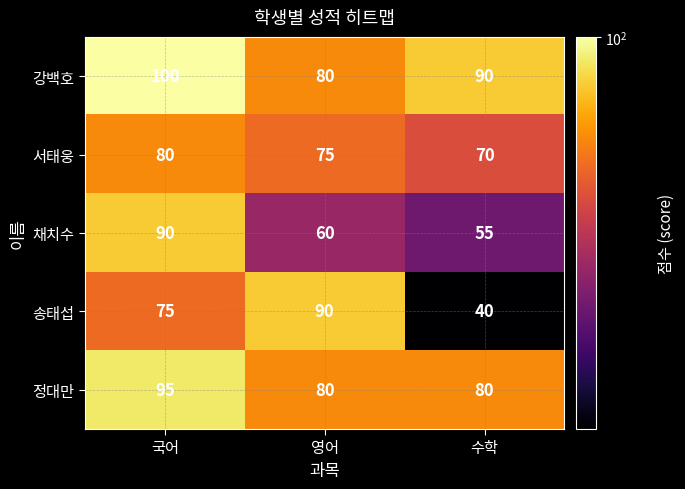

What is the sum of the 정대만 values at 수학 and 국어?

175